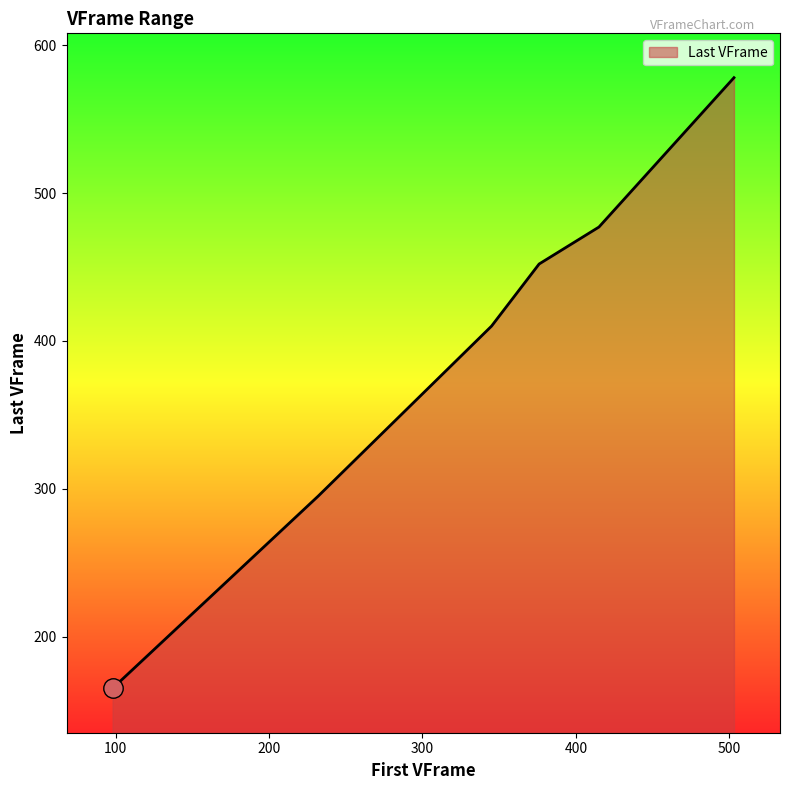

What is the greatest value displayed?

578